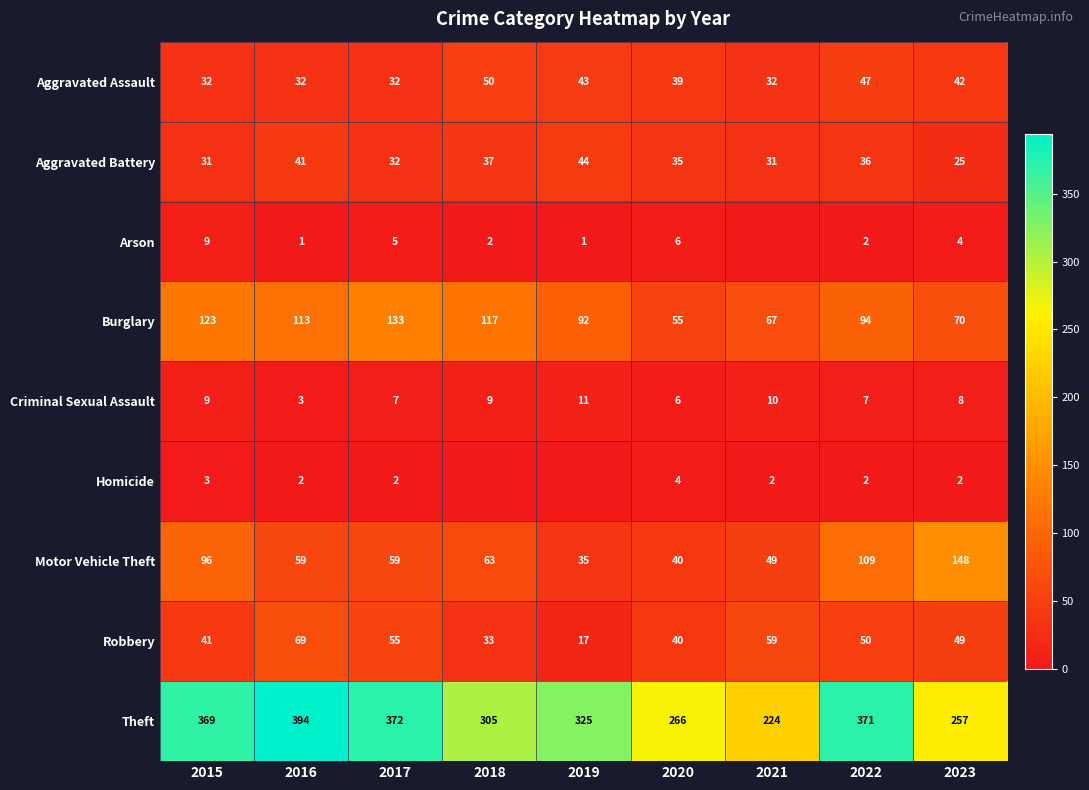

The Motor Vehicle Theft series shows 59 at 2017. True or false?

True